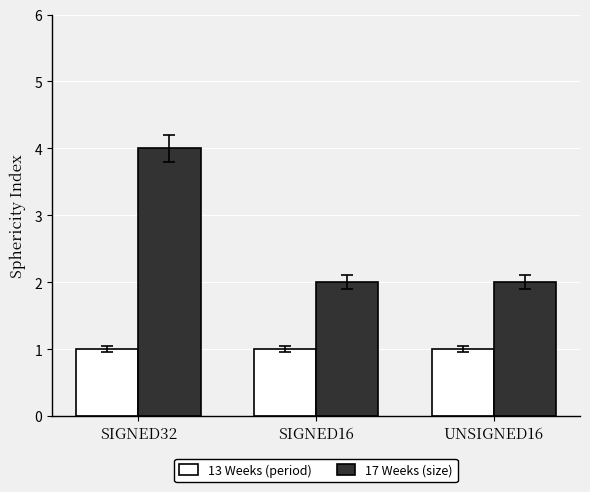

What is the difference between the highest and lowest values at SIGNED32?

3